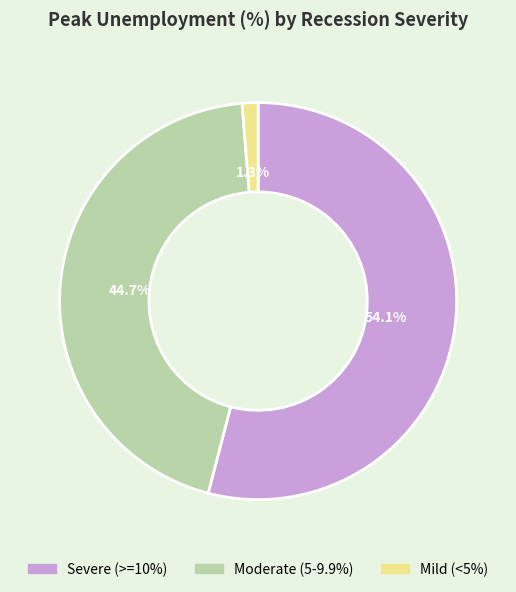

Is there a majority slice in this chart?

Yes